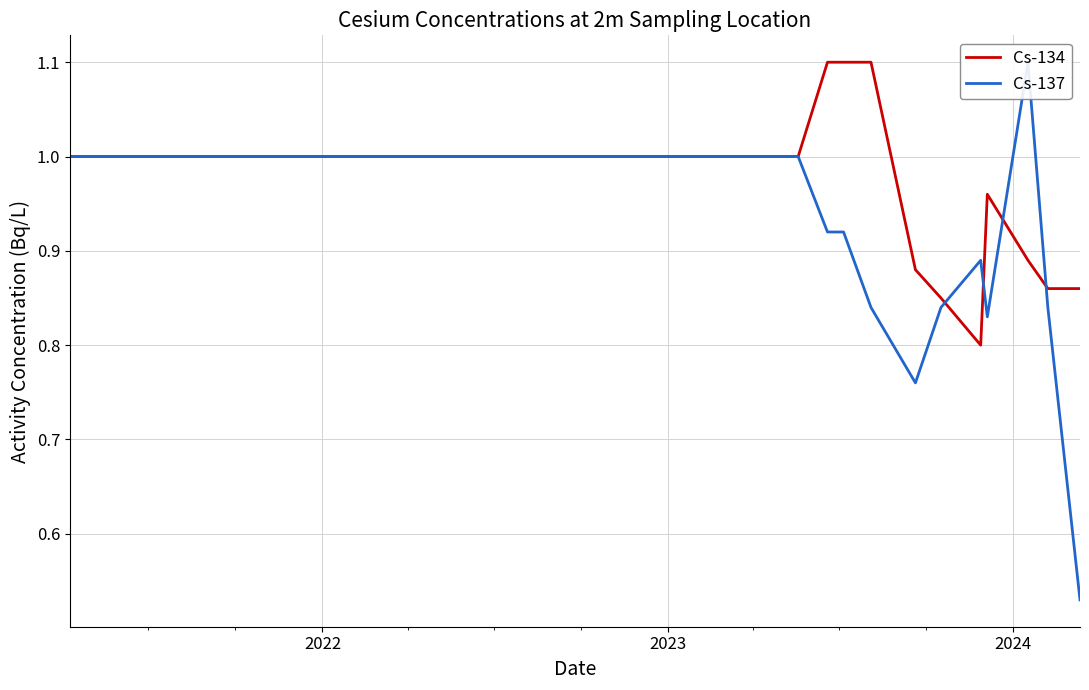

True or false: Cs-134 has more than 0 interior local peaks.

True